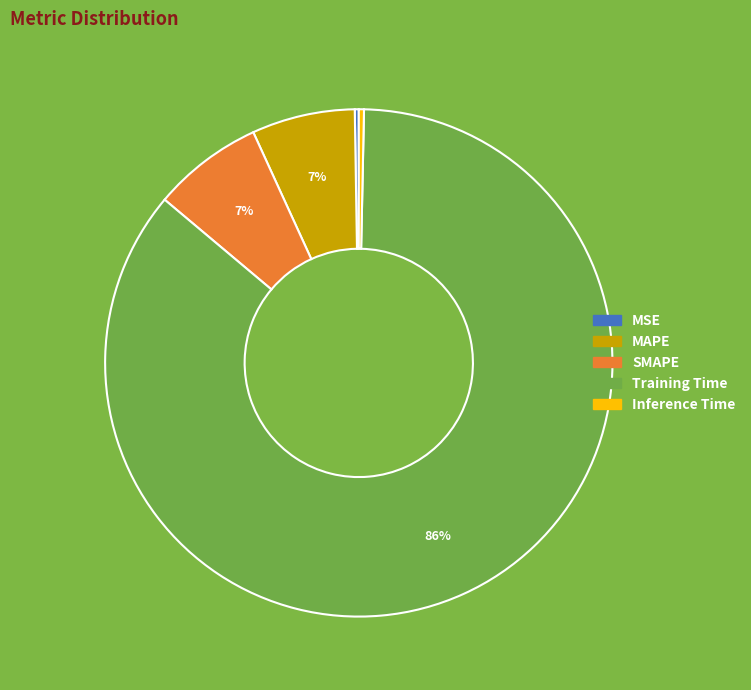

What percentage is the Training Time slice, to the nearest percent?

86%